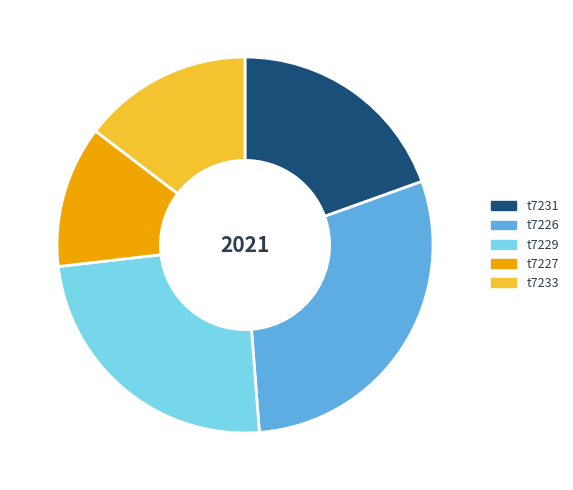

Do t7226 and t7229 together represent more than half of the pie?

Yes